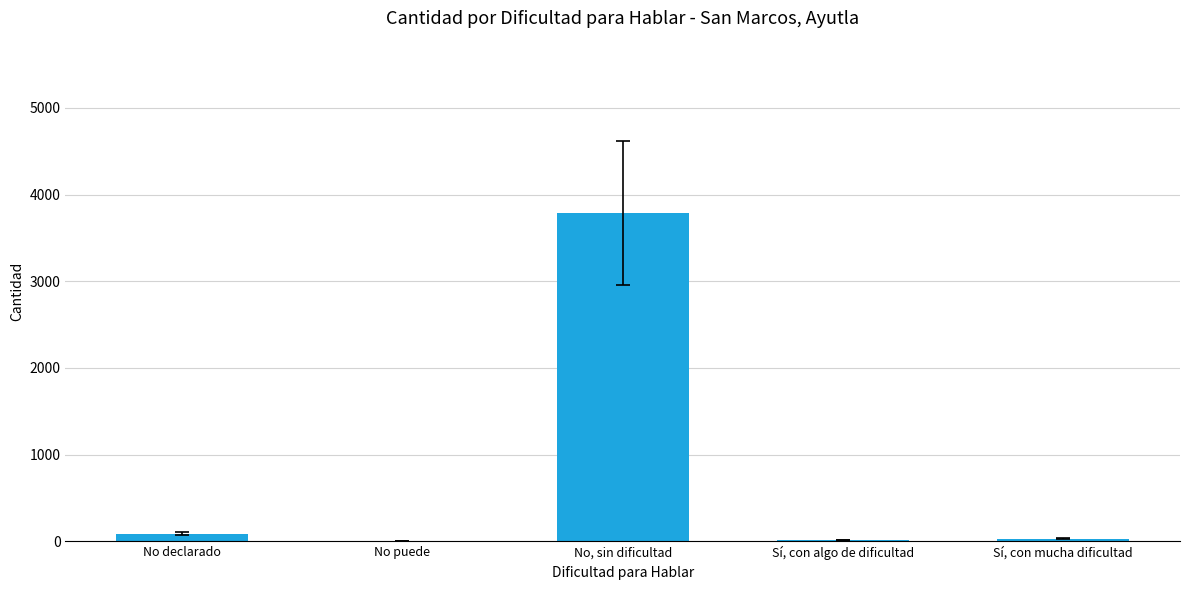

Are the bars grouped side by side (vs. stacked)?

No